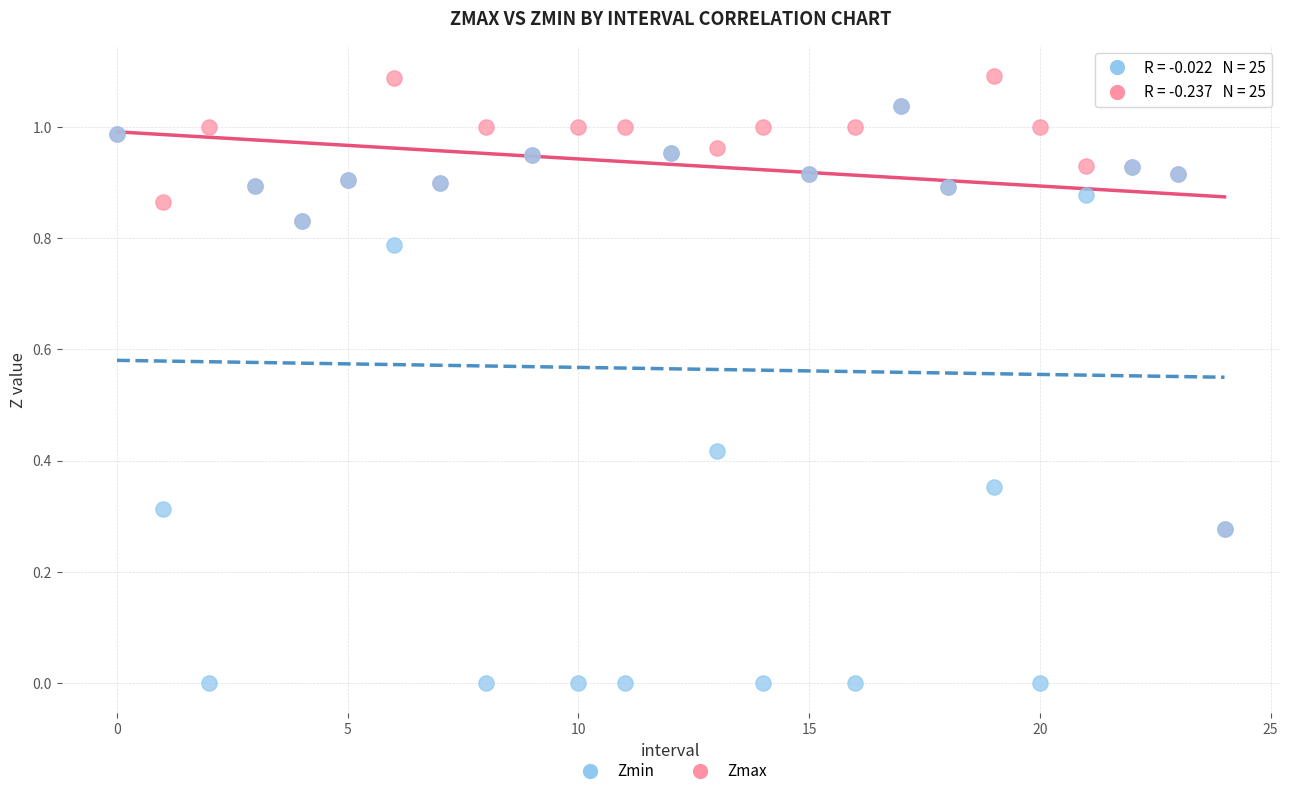

What are all the series names shown in the legend?

Zmin, Zmax